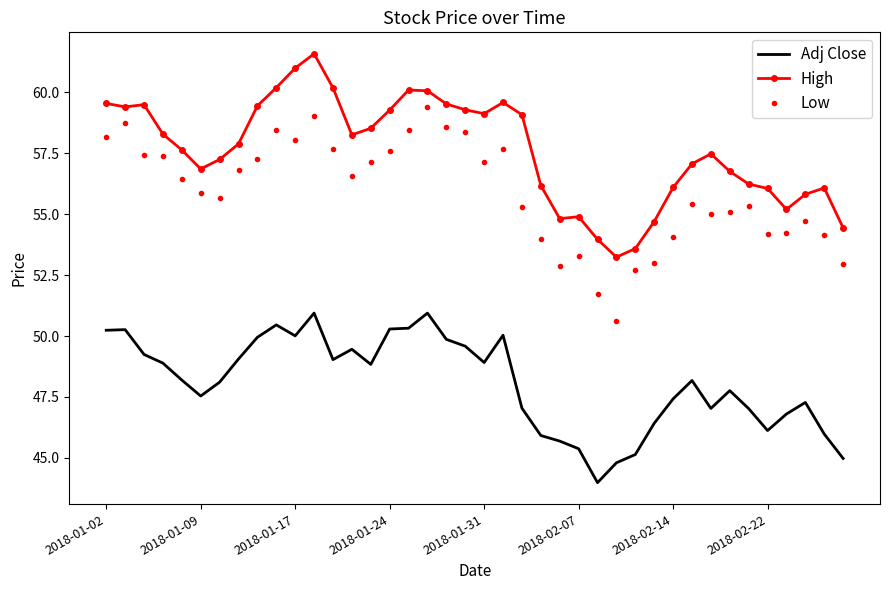

What is the difference between the maximum and minimum values in the High series?

8.3